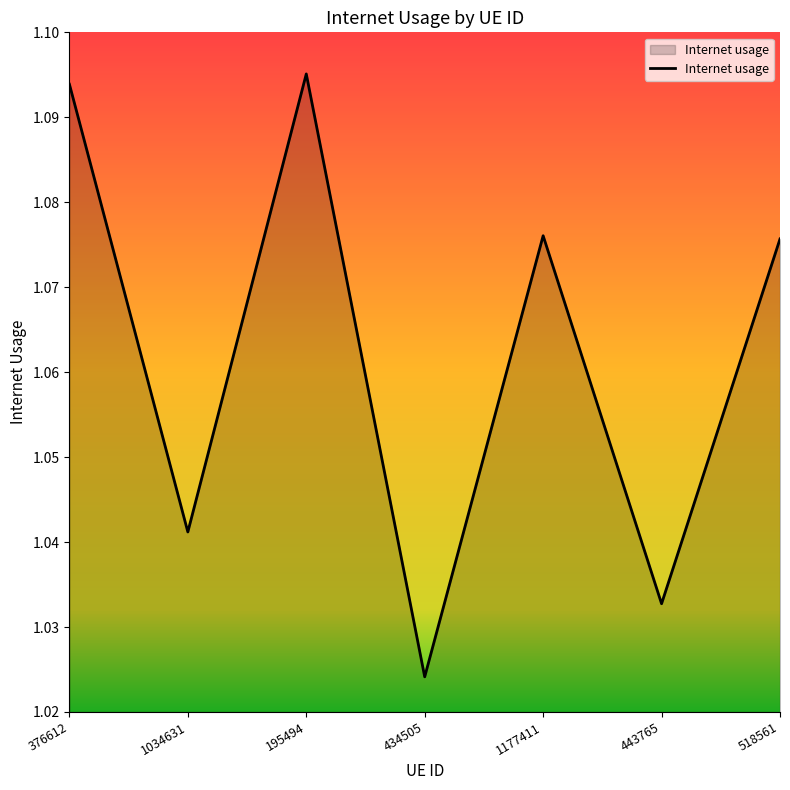

Does the chart display data point markers on the line(s)?

No